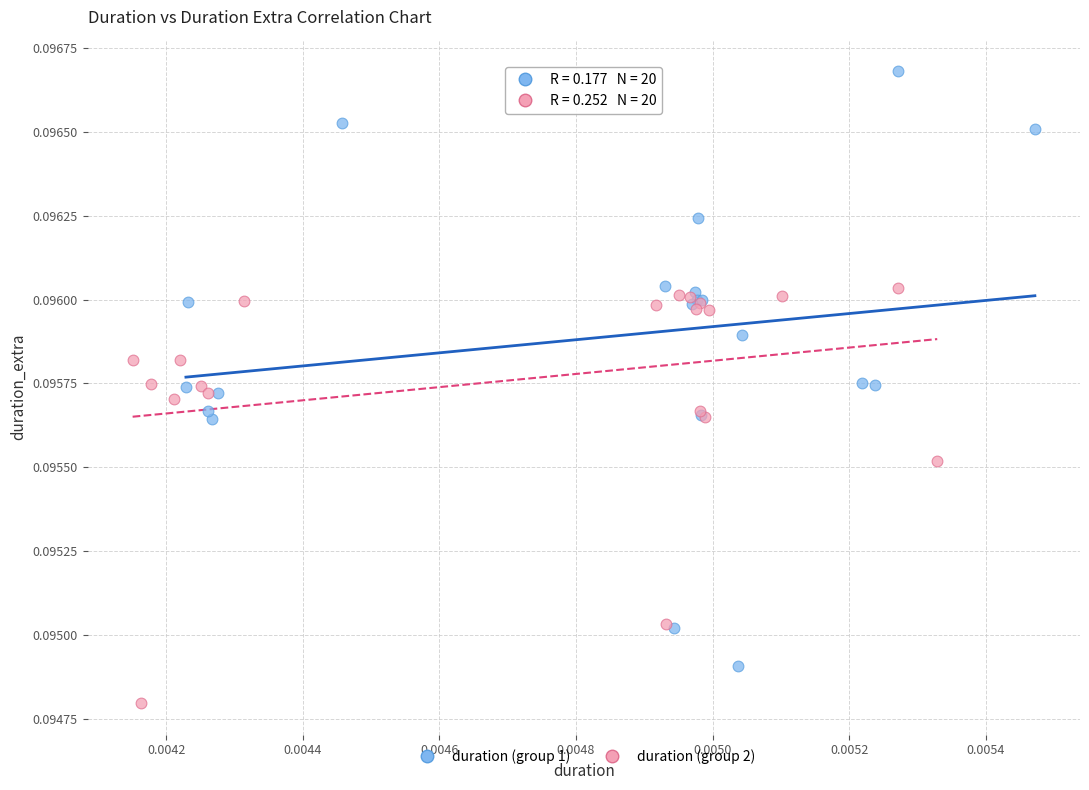

Which series reaches the maximum Y coordinate?

duration (group 1)